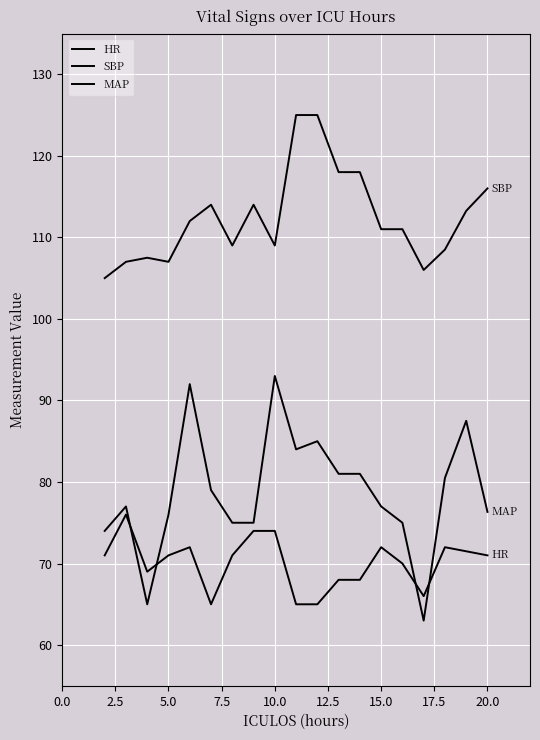

What is the value of the SBP point at the 10th from the left?

125.0